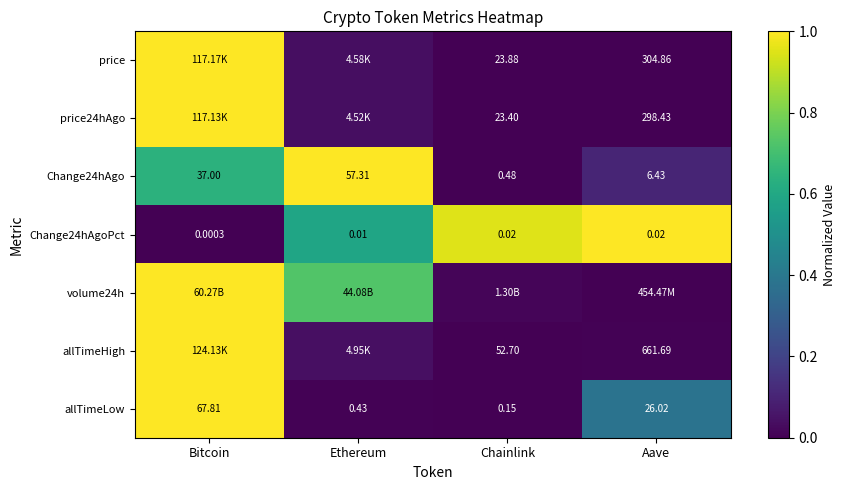

Rank the categories by allTimeLow value from lowest to highest.

Chainlink, Ethereum, Aave, Bitcoin